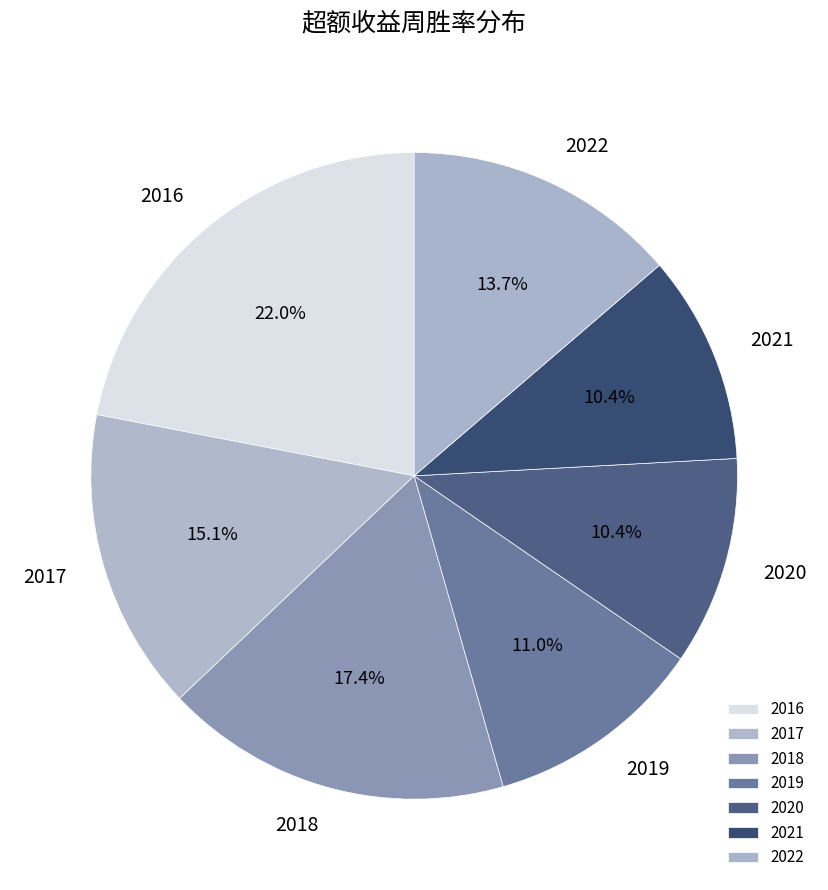

Does 2021 account for over 50% of the chart?

No